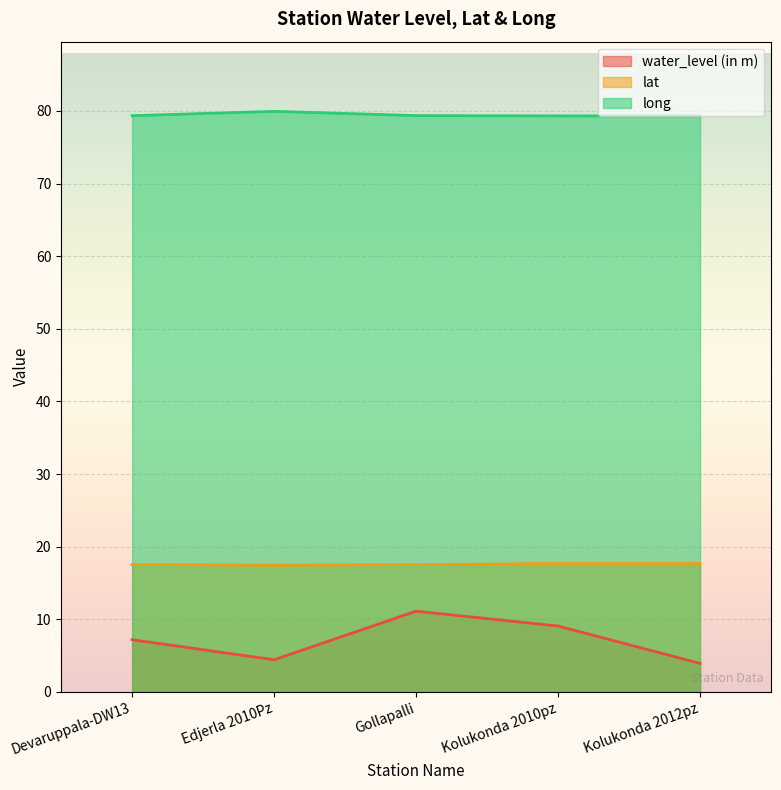

What is the sum of all lat values?

87.8